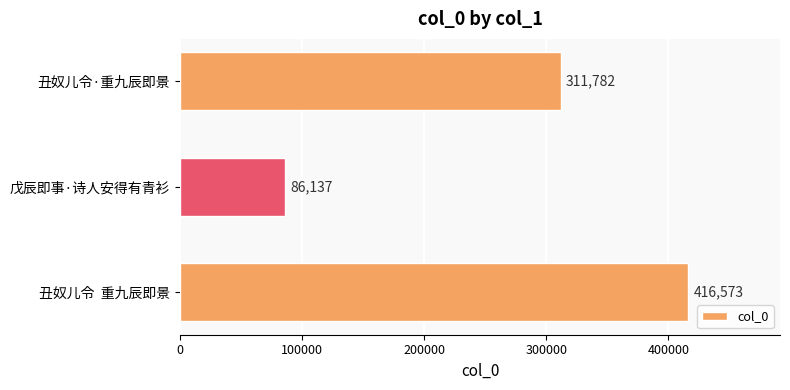

Rank the categories by value from lowest to highest.

戊辰即事·诗人安得有青衫, 丑奴儿令·重九辰即景, 丑奴儿令  重九辰即景